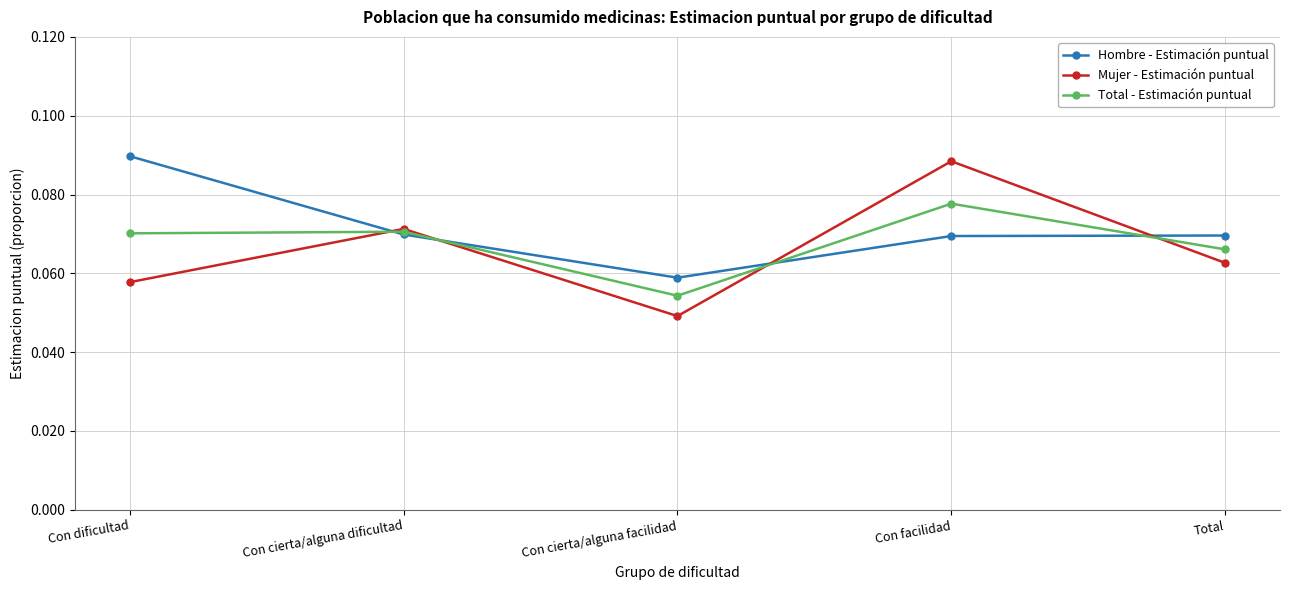

At Con facilidad, list the series in order from largest to smallest.

Mujer - Estimación puntual, Total - Estimación puntual, Hombre - Estimación puntual